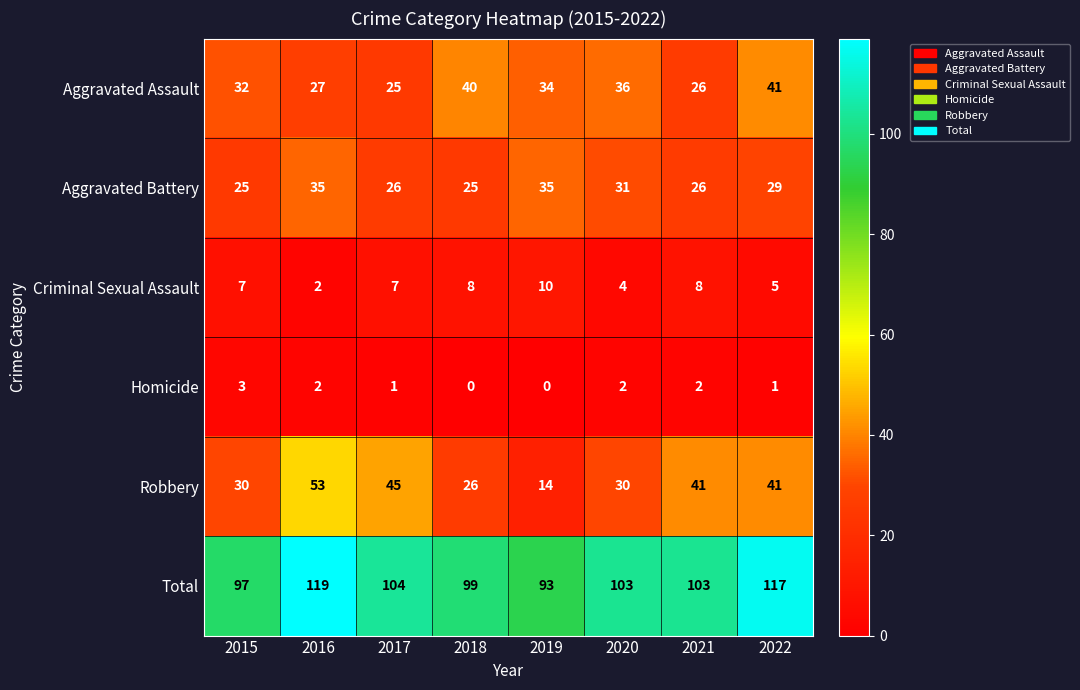

Which series has the largest total across all categories?

Total